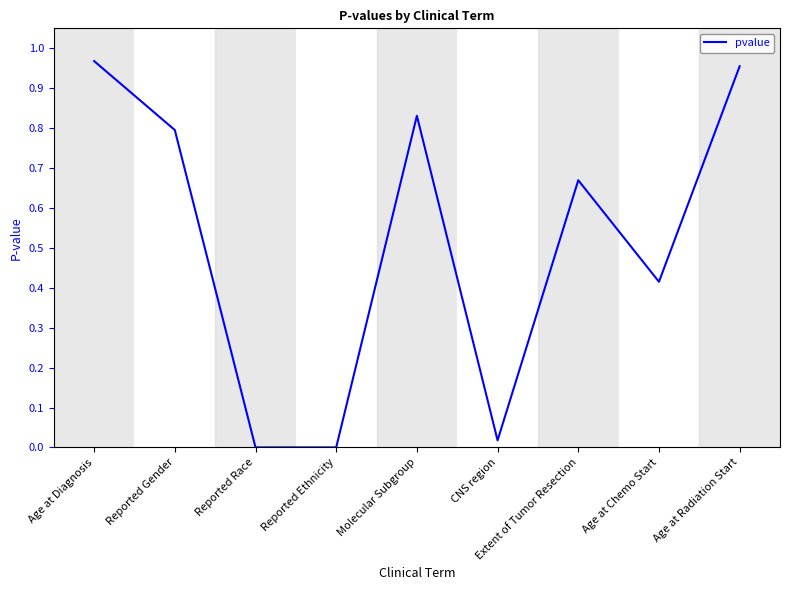

What is the change in value from Molecular Subgroup to Age at Radiation Start?

+0.1